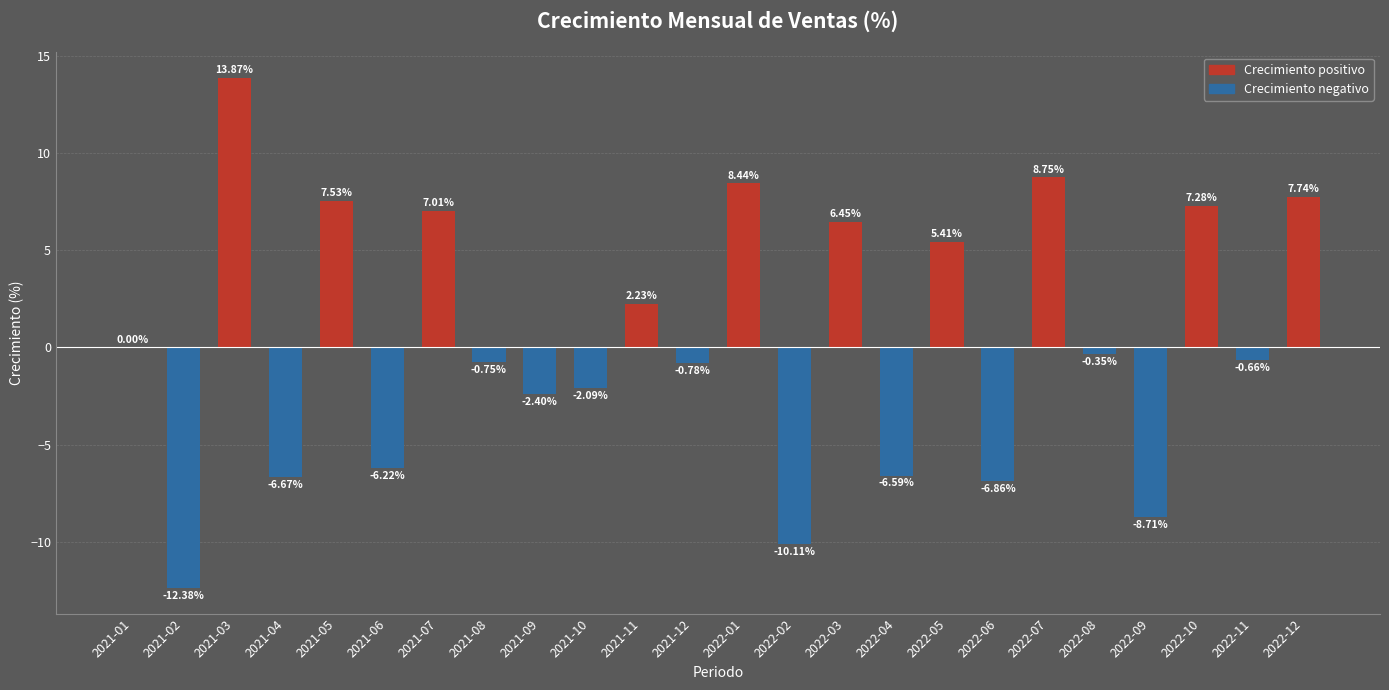

What is the sum of all values?

10.1